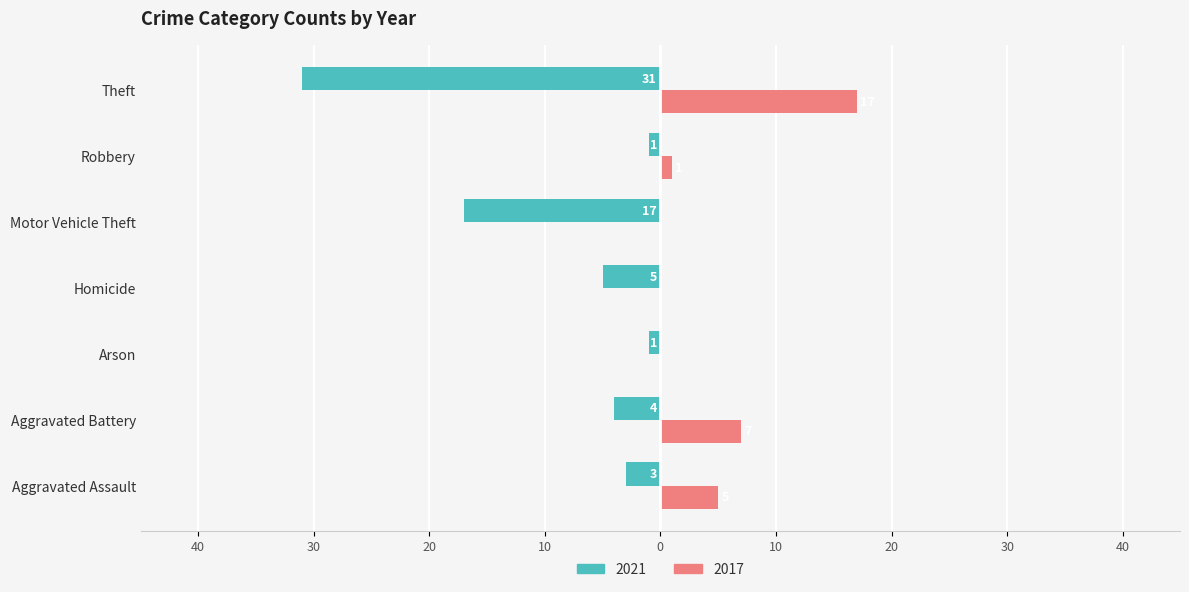

What is the highest value of the 2021 series?

31